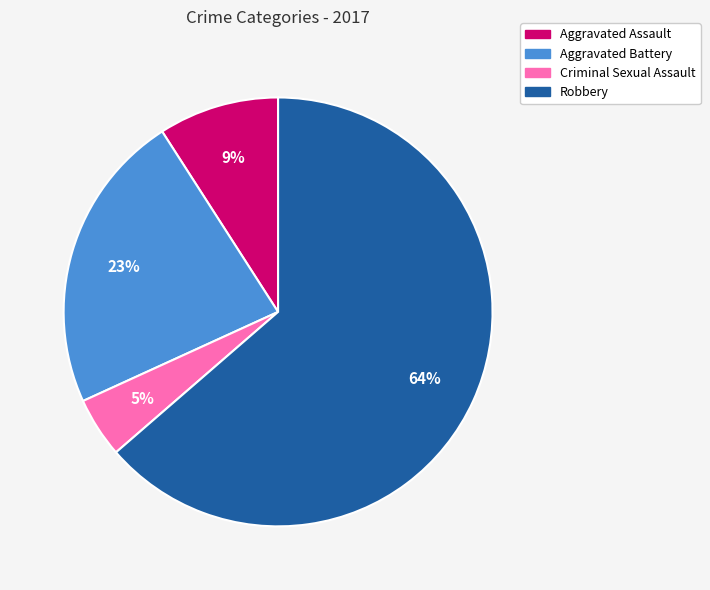

True or false: Aggravated Battery accounts for 23% of the total.

True